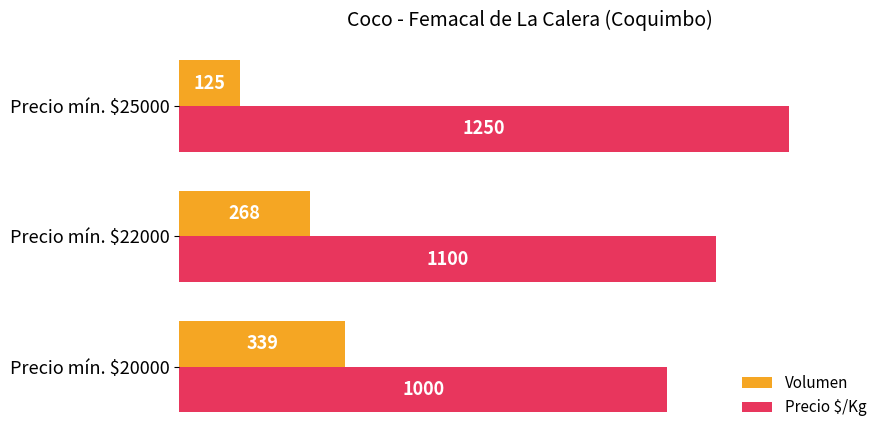

Count the Precio $/Kg values in the range 1000 to 1250.

3